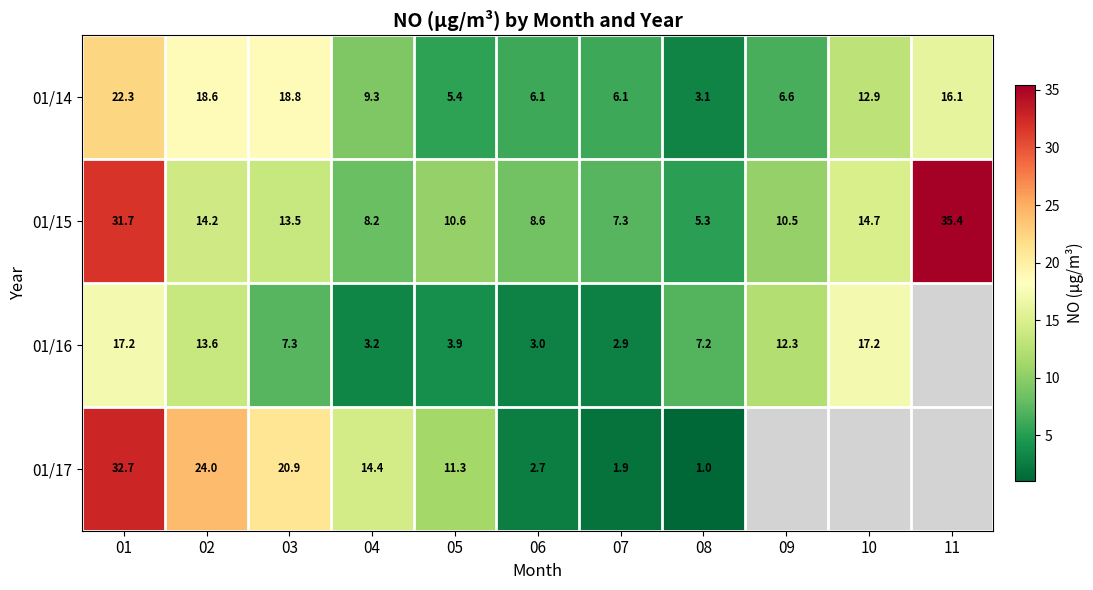

At which category is the sum across all series the highest?

01